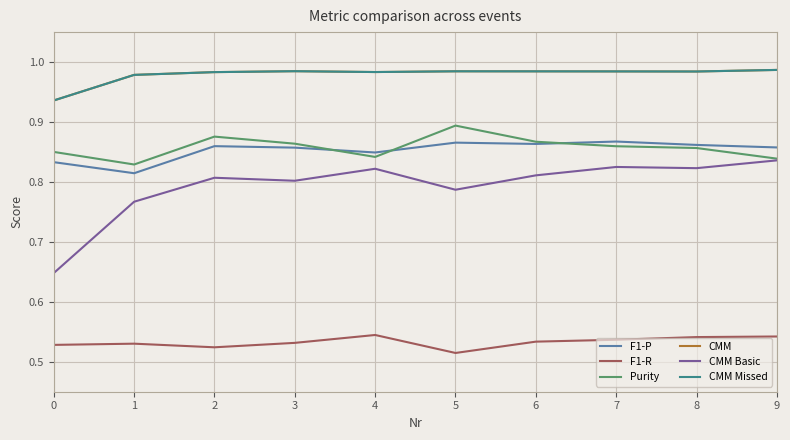

Is it true that F1-P equals 1.4 at 4?

False